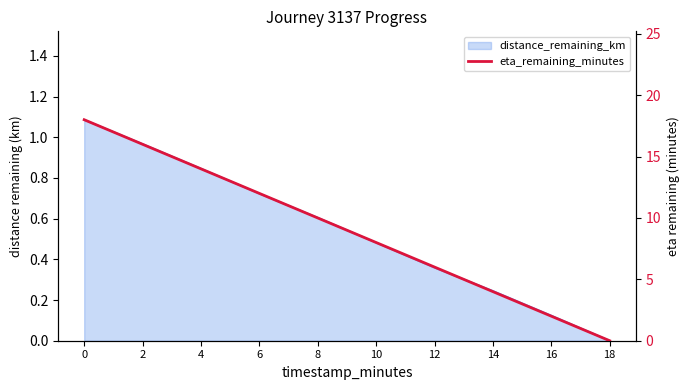

What is the difference between the values at 4 and 0?

4